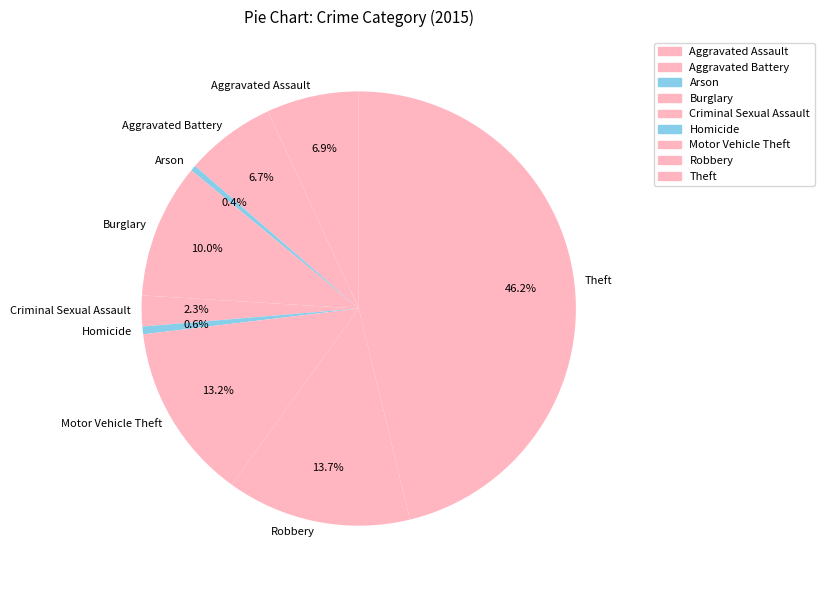

What is the largest slice in the pie chart?

Theft